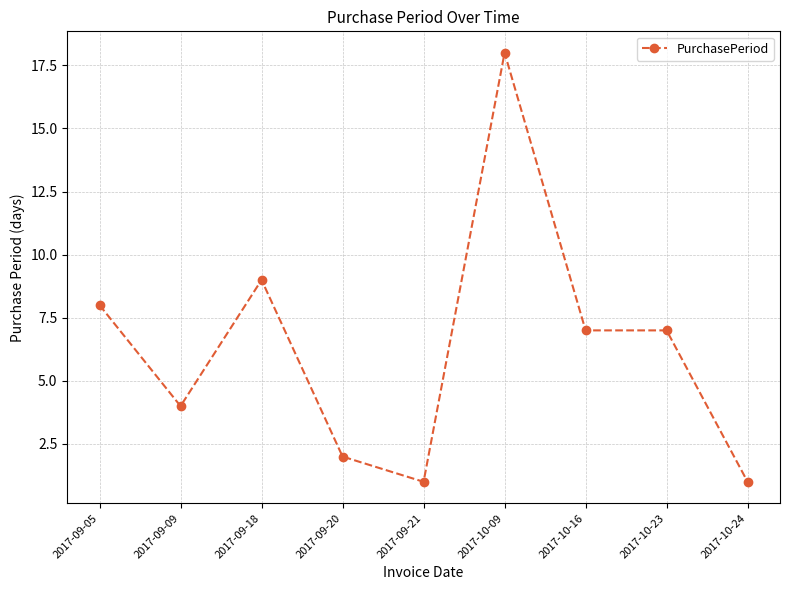

At which label is the value closest to 9?

2017-09-18